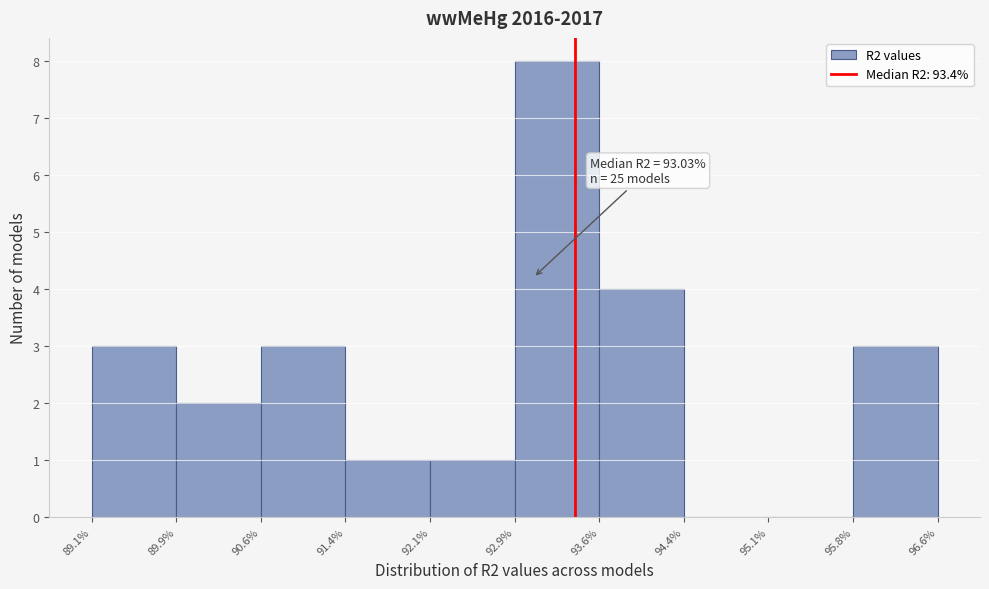

Over which range of the x-axis is the bar tallest?

92.9% to 93.6%